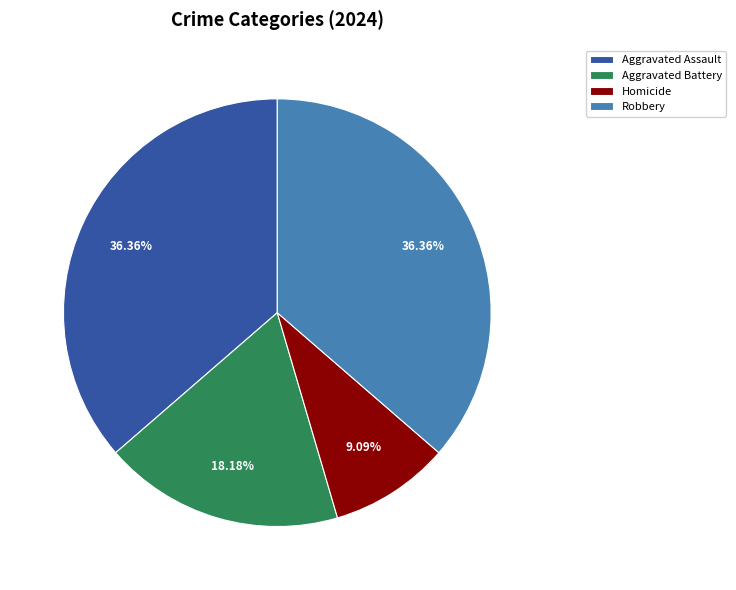

To the nearest percent, what is the combined percentage of Aggravated Assault and Aggravated Battery?

55%